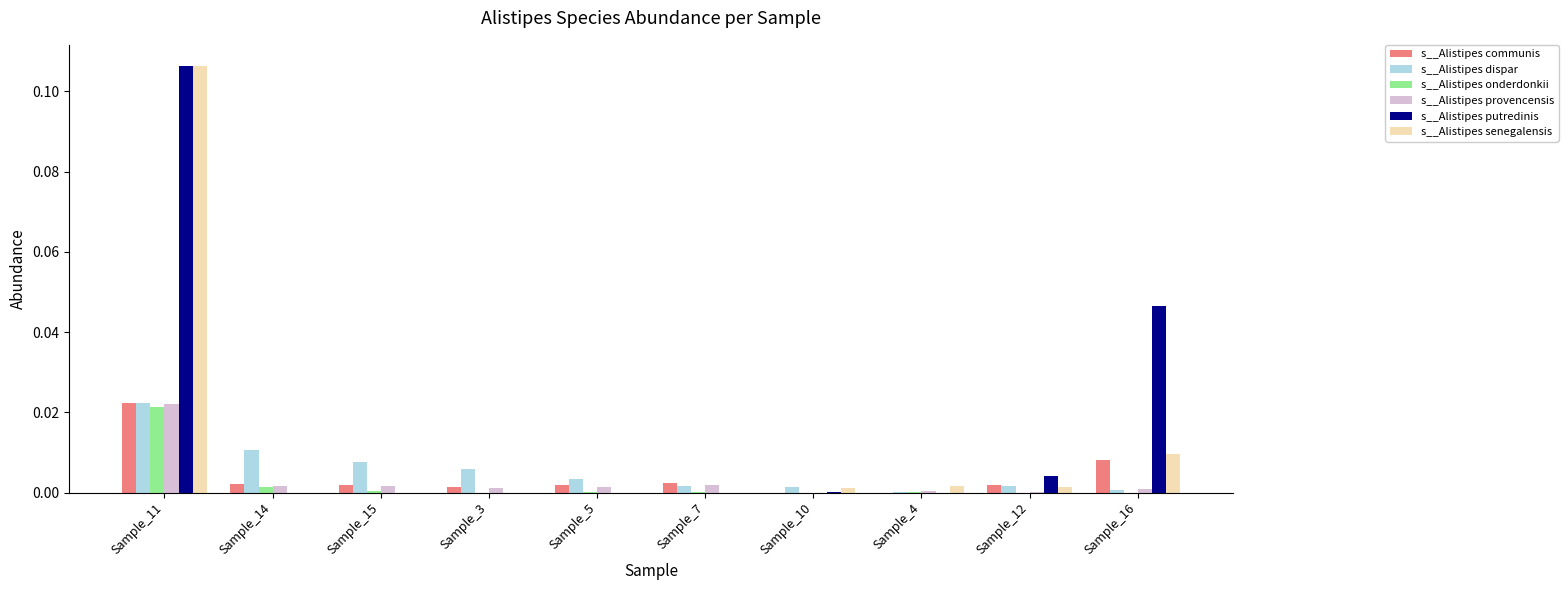

Is the value of s__Alistipes provencensis at Sample_7 greater than the value of s__Alistipes dispar at Sample_15?

No